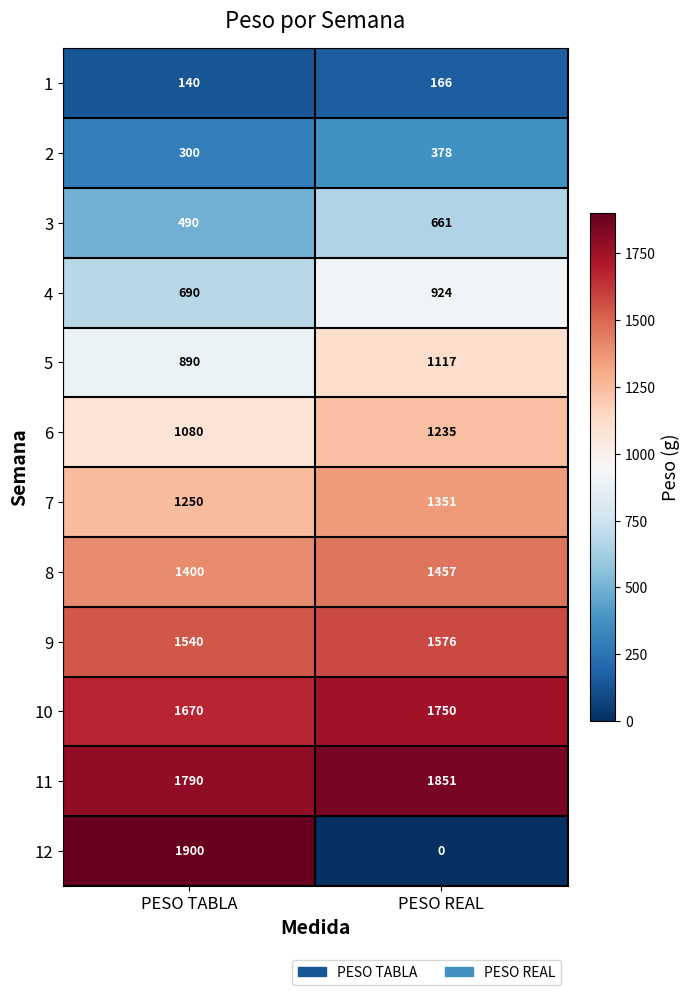

What is the average value of the 10 series?

1710